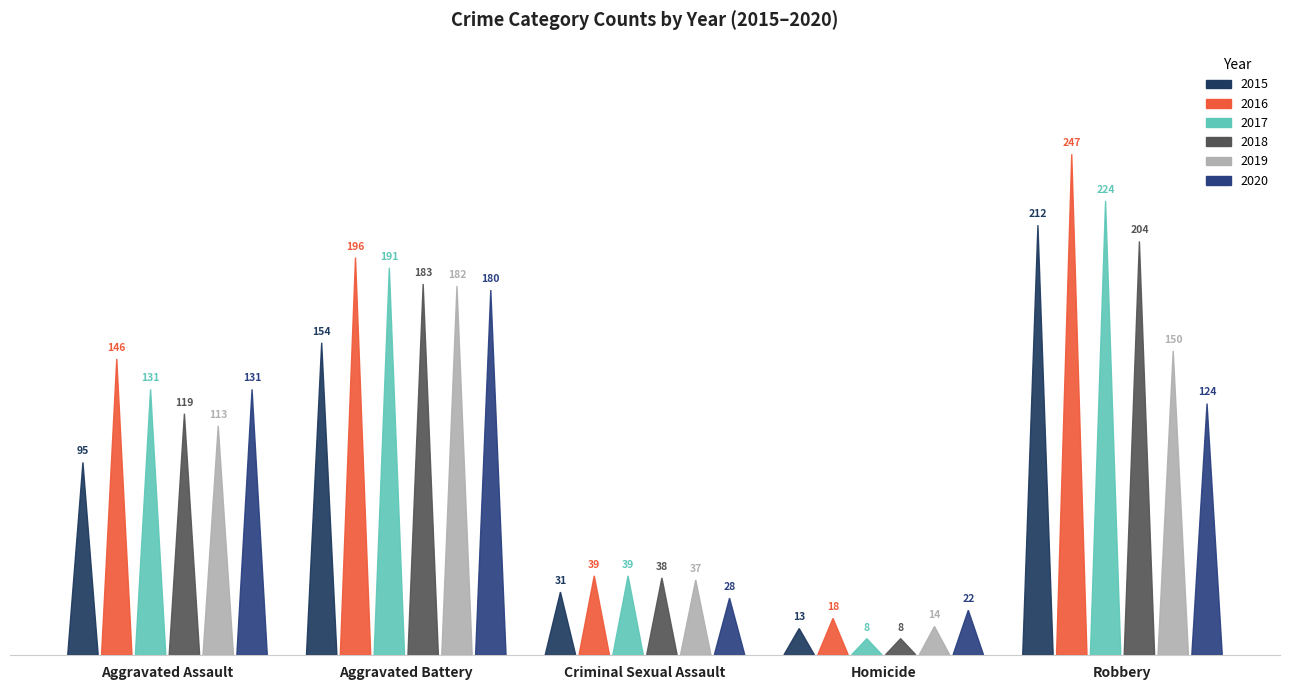

Reading right to left, extract all data points from this chart.

2015: Robbery=212	Homicide=13	Criminal Sexual Assault=31	Aggravated Battery=154	Aggravated Assault=95
2016: Robbery=247	Homicide=18	Criminal Sexual Assault=39	Aggravated Battery=196	Aggravated Assault=146
2017: Robbery=224	Homicide=8	Criminal Sexual Assault=39	Aggravated Battery=191	Aggravated Assault=131
2018: Robbery=204	Homicide=8	Criminal Sexual Assault=38	Aggravated Battery=183	Aggravated Assault=119
2019: Robbery=150	Homicide=14	Criminal Sexual Assault=37	Aggravated Battery=182	Aggravated Assault=113
2020: Robbery=124	Homicide=22	Criminal Sexual Assault=28	Aggravated Battery=180	Aggravated Assault=131